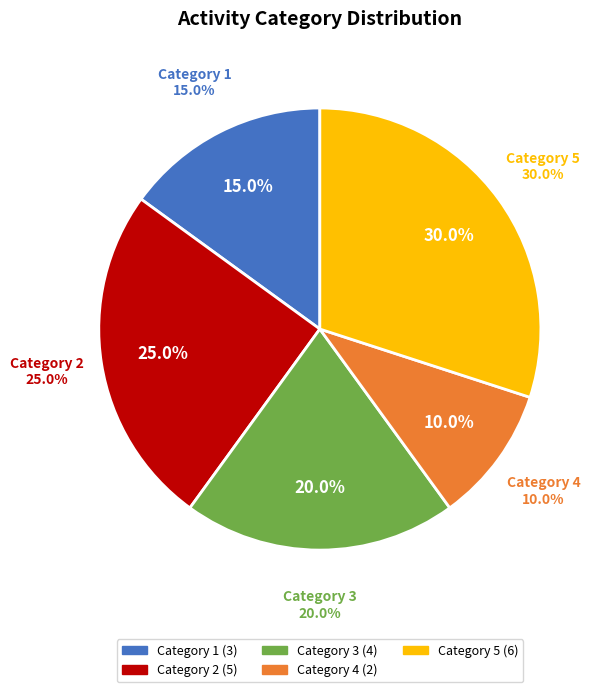

How much of the chart is everything except 3?

80.0%